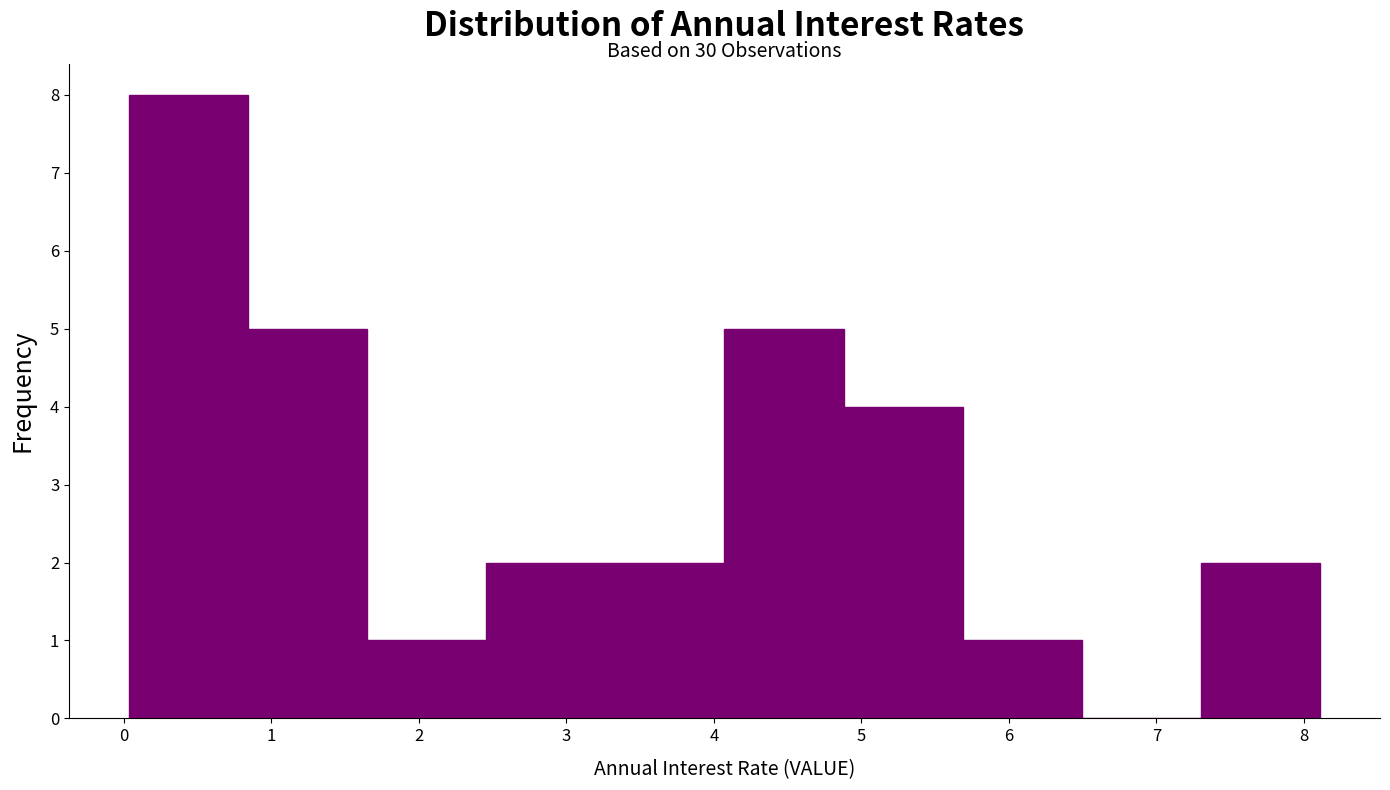

Which range on the x-axis has the tallest bar?

0.0 to 0.8